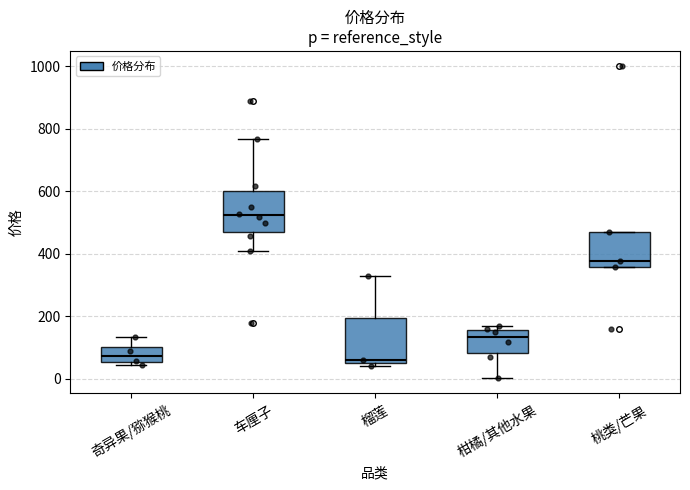

Reading left to right, transcribe this box plot: for each box, give where its median line is, the range the box spans, and where its two whiskers end, as read against the y-axis. The values are not printed on the chart, so give them approximately, as read against the axis.

奇异果/猕猴桃: median 80, box 60 to 100, whiskers 40 to 140
车厘子: median 520, box 460 to 600, whiskers 400 to 760
榴莲: median 60, box 40 to 200, whiskers 40 (just below the box's lower edge) to 320
柑橘/其他水果: median 140, box 80 to 160, whiskers 0 to 160 (just above the box's upper edge)
桃类/芒果: median 380, box 360 to 460, whiskers 360 to 460